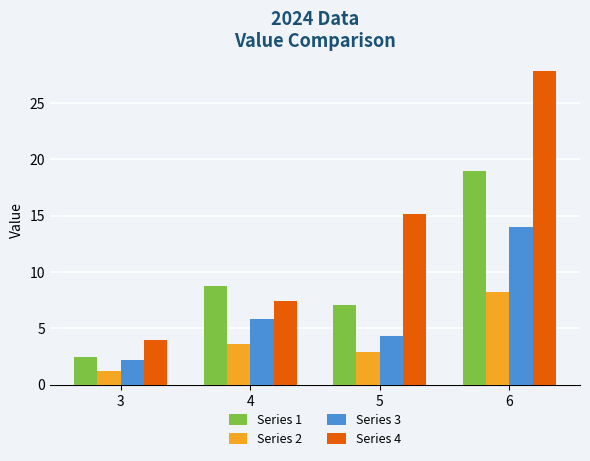

True or false: Series 1 has a value of 8.8 at 4.

True